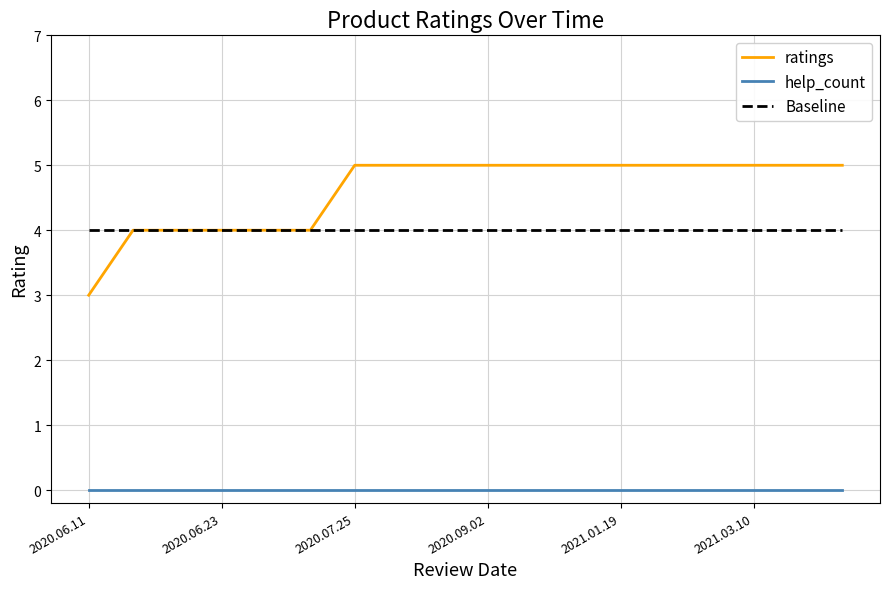

What is the greatest value displayed?

5